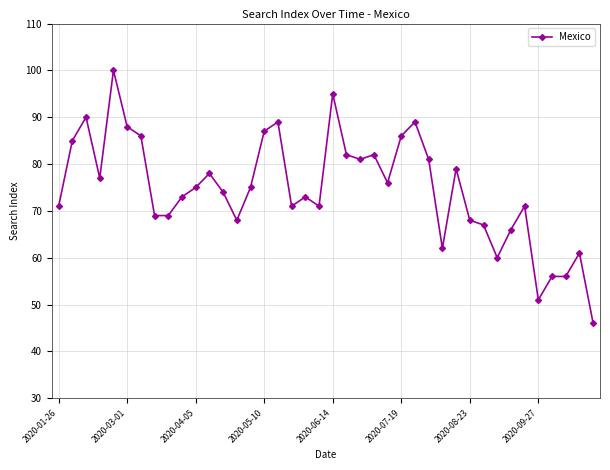

How many lines are shown in the chart?

1